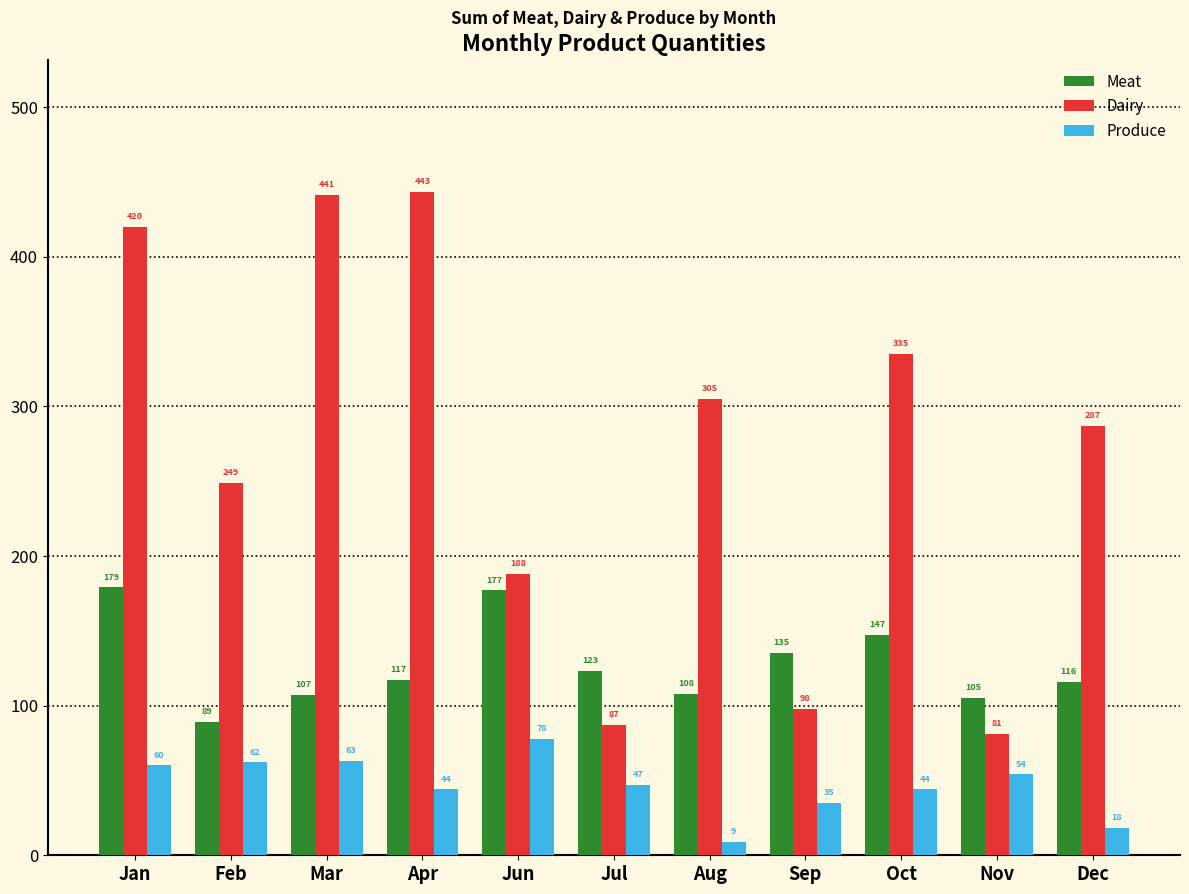

What is the spread (max minus min) of values at Aug?

296